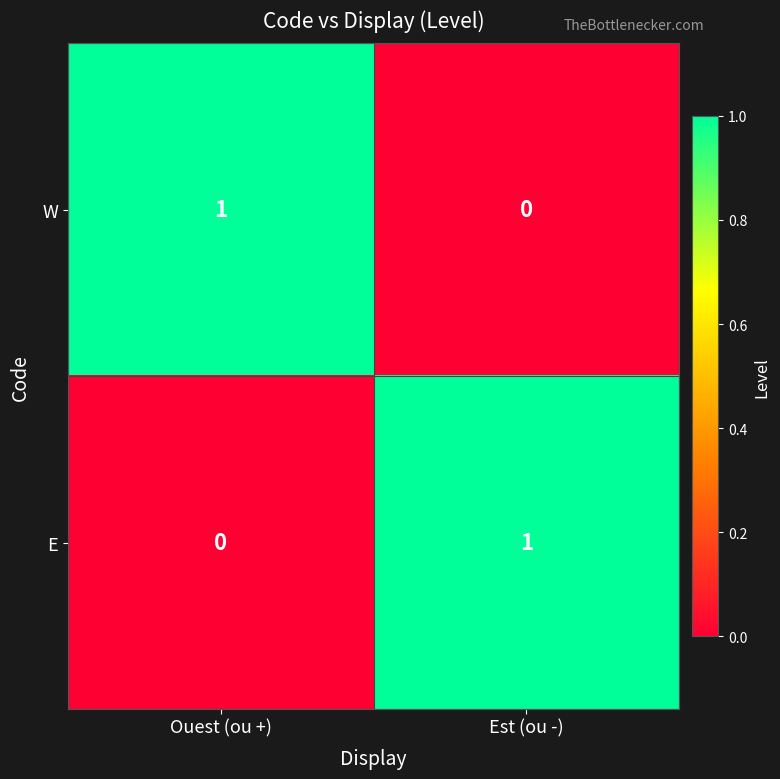

True or false: E has a value of 1 at Est (ou -).

True